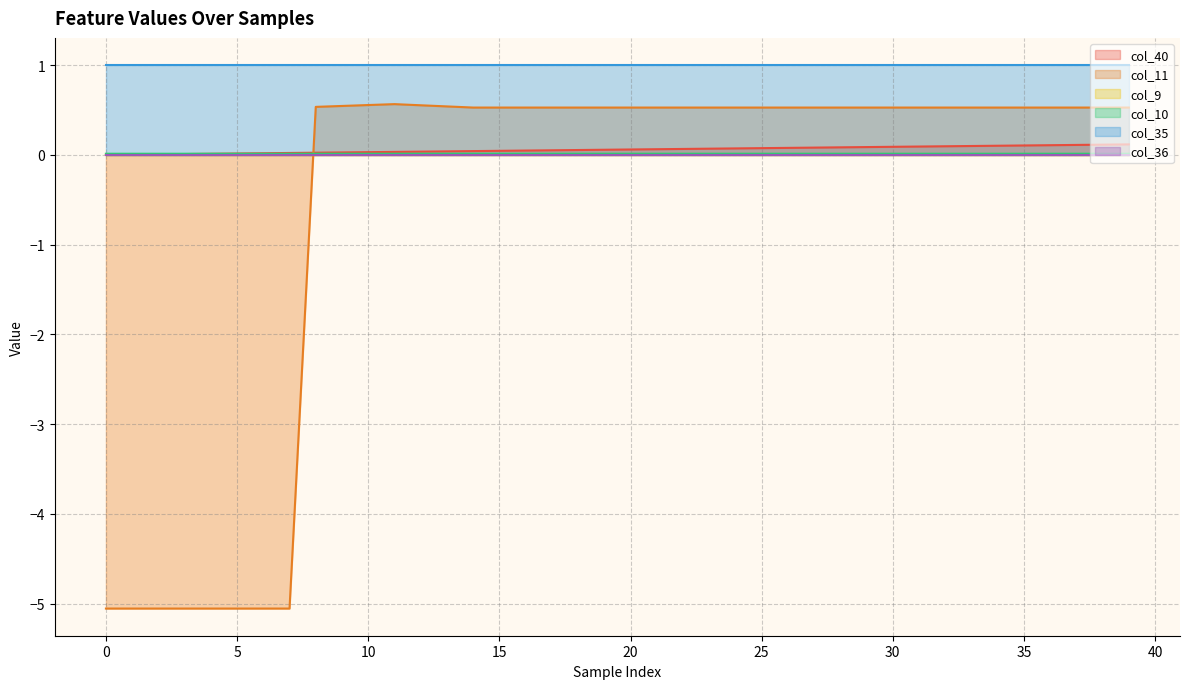

Is the value of col_11 at 33 greater than the value of col_40 at 28?

Yes